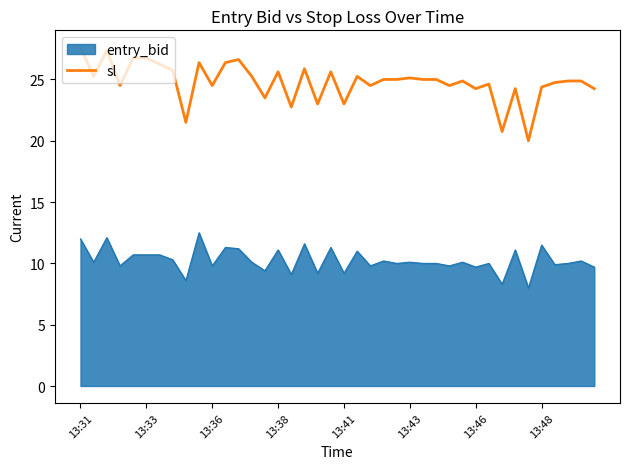

Which series has the widest spread of values?

sl